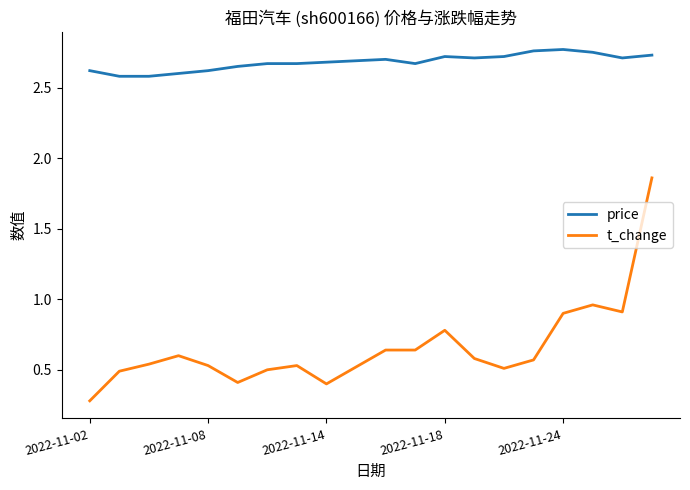

What is the minimum value shown in the chart?

0.3